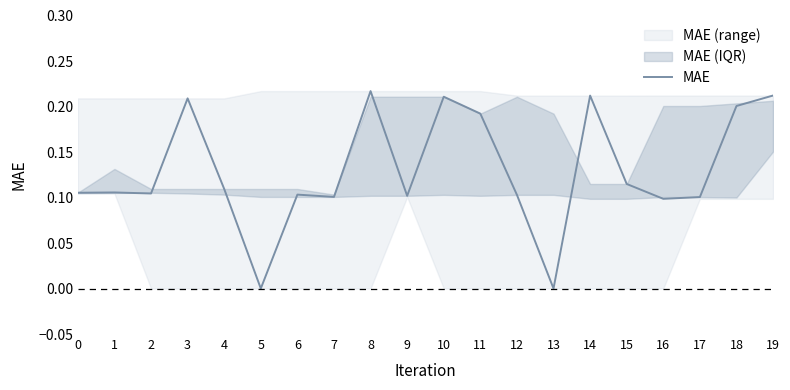

Rank the categories by value from highest to lowest.

8, 19, 14, 10, 3, 18, 11, 15, 4, 1, 0, 2, 6, 12, 9, 7, 17, 16, 13, 5